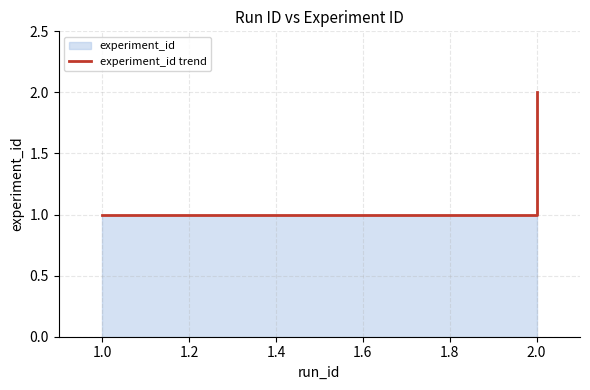

The chart shows a value of 1 at 2.0. True or false?

False